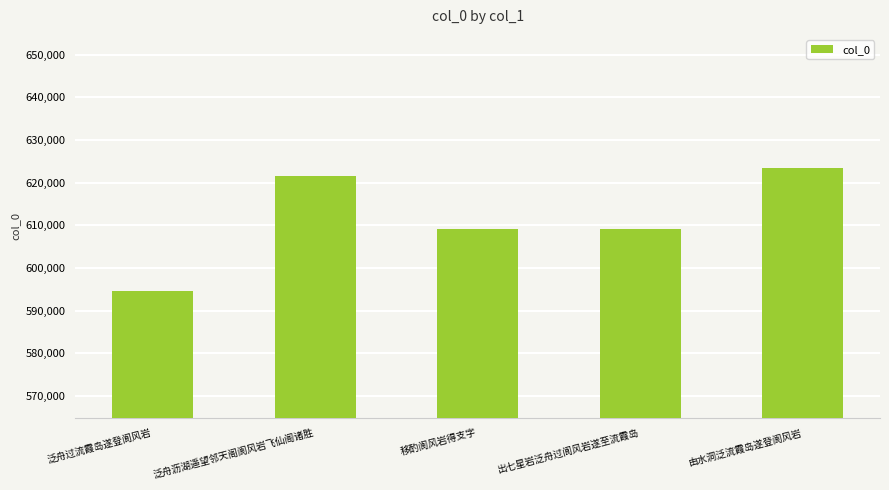

What is the change in value from 泛舟沥湖遥望邻天阁阆风岩飞仙阁诸胜 to 移酌阆风岩得支字?

-12396